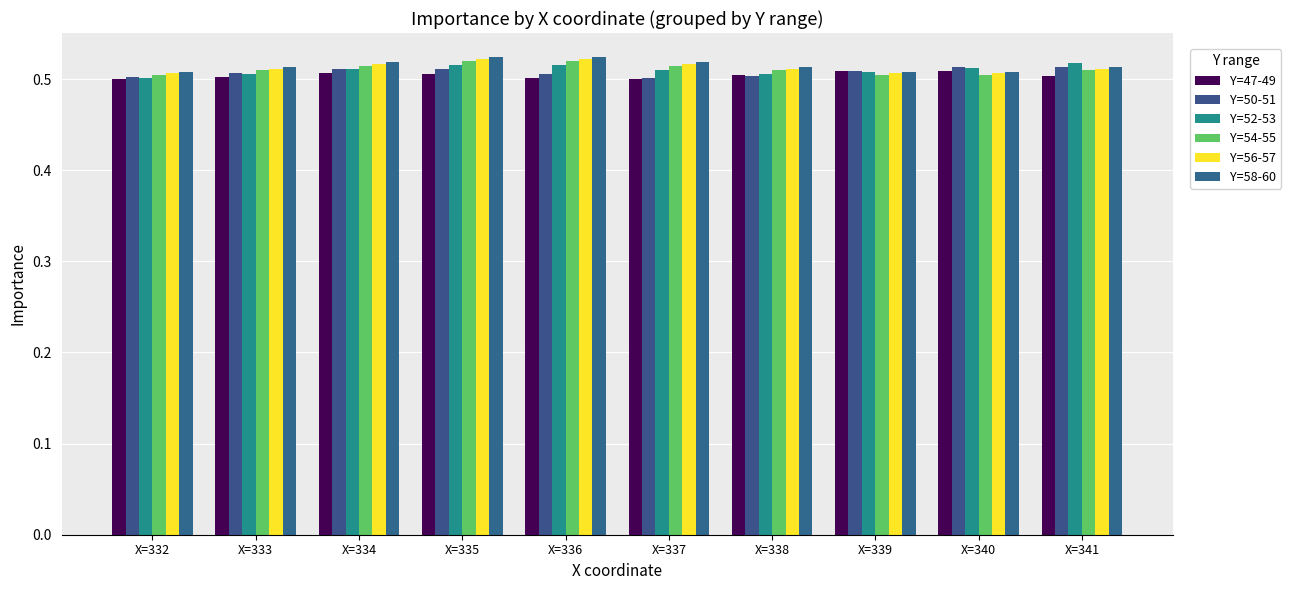

At which category is the sum across all series the highest?

X=335